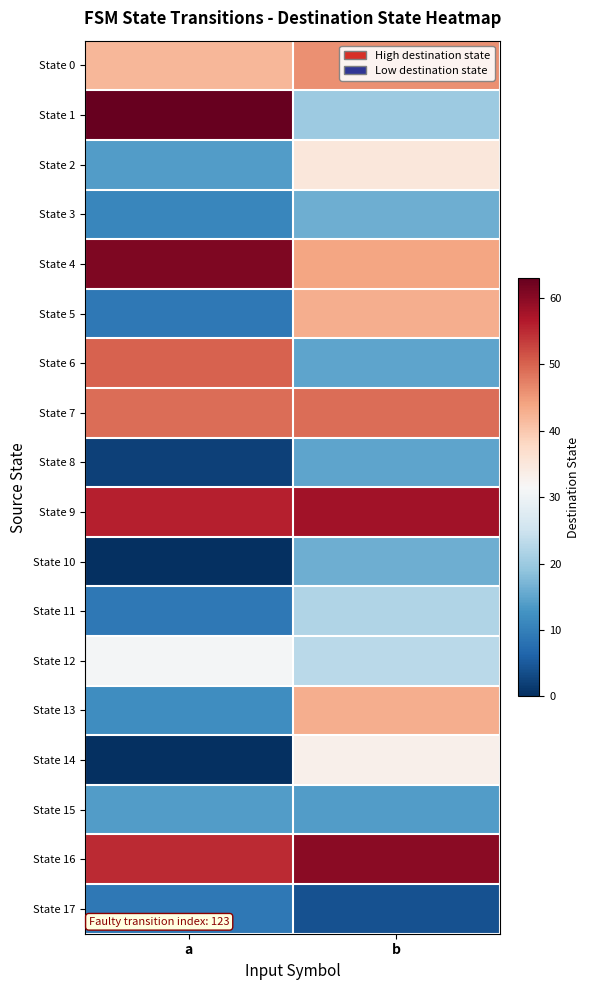

Rank the series by their maximum value, from highest to lowest.

State 1, State 4, State 16, State 9, State 6, State 7, State 0, State 5, State 13, State 2, State 14, State 12, State 11, State 3, State 10, State 8, State 15, State 17